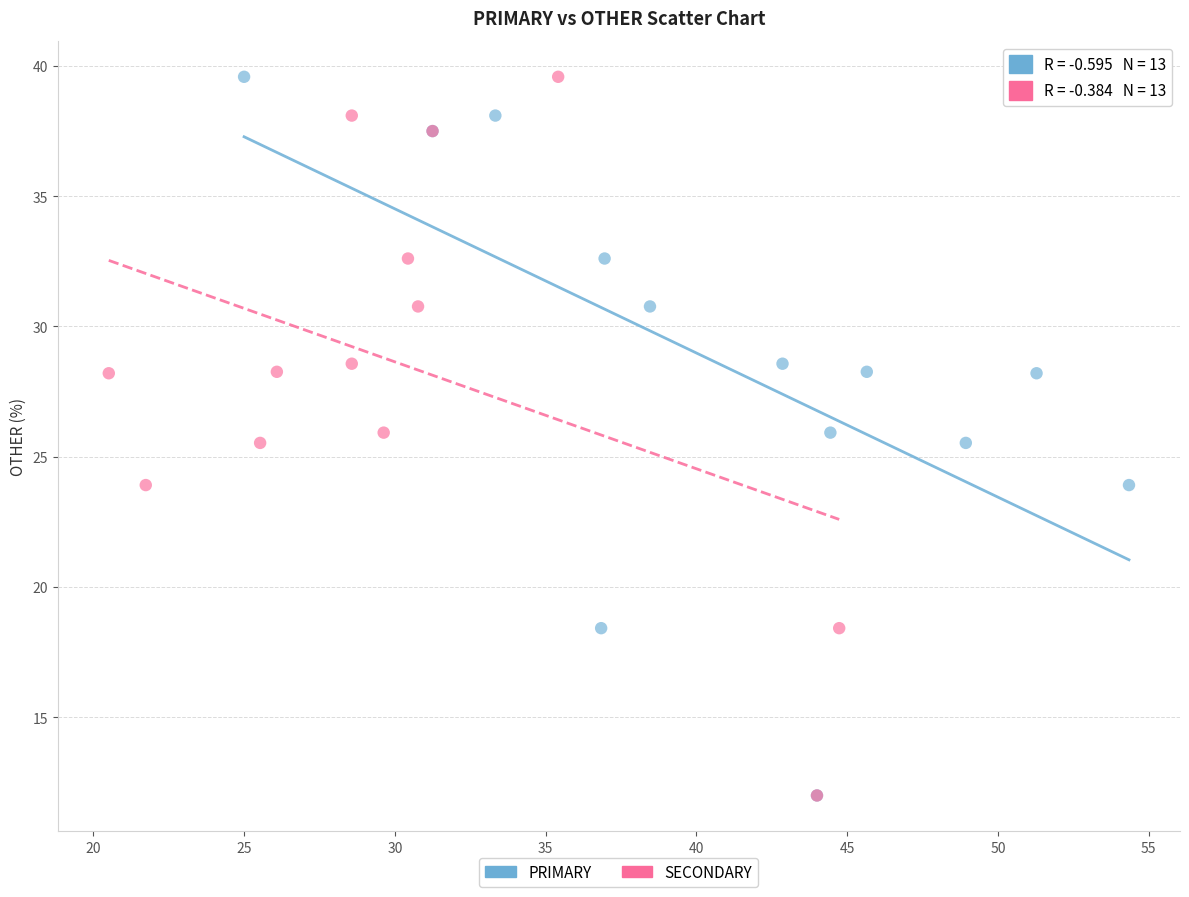

What are all the series names shown in the legend?

PRIMARY, SECONDARY